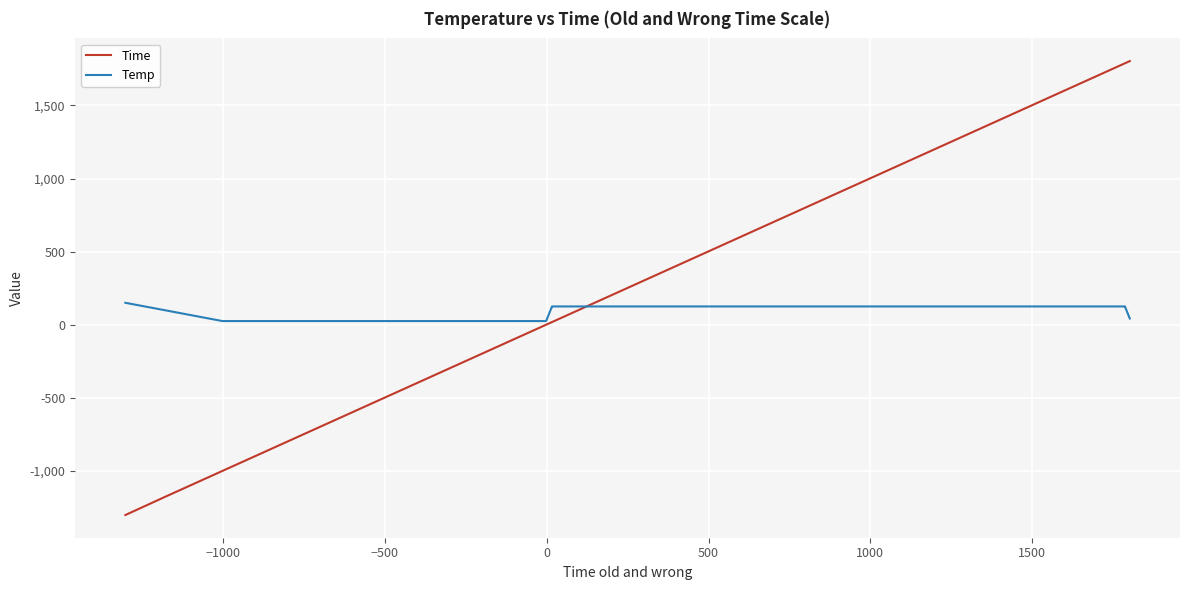

List the series in order of their peak value, lowest first.

Temp, Time